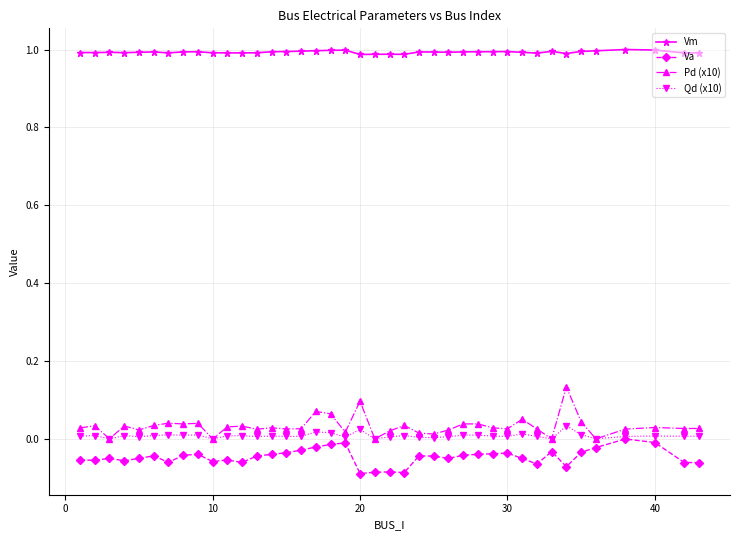

True or false: Va and Vm cross at least once.

False